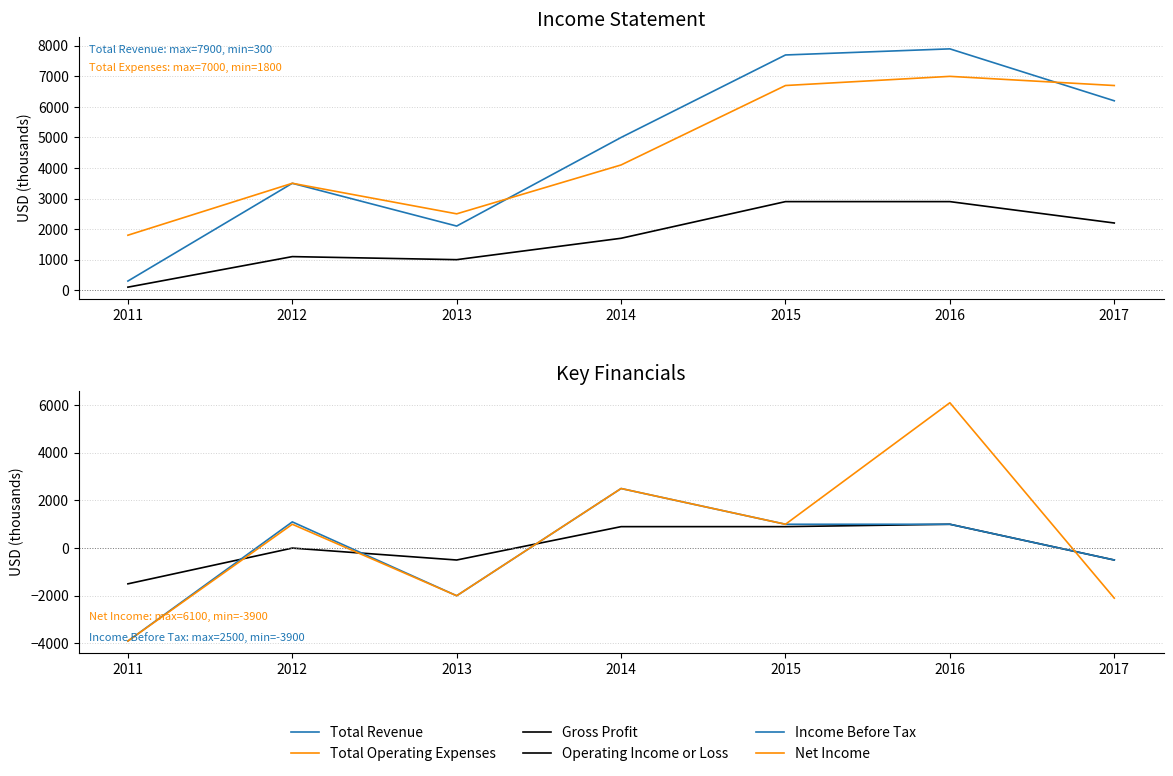

What is the minimum value for Total Operating Expenses?

1800